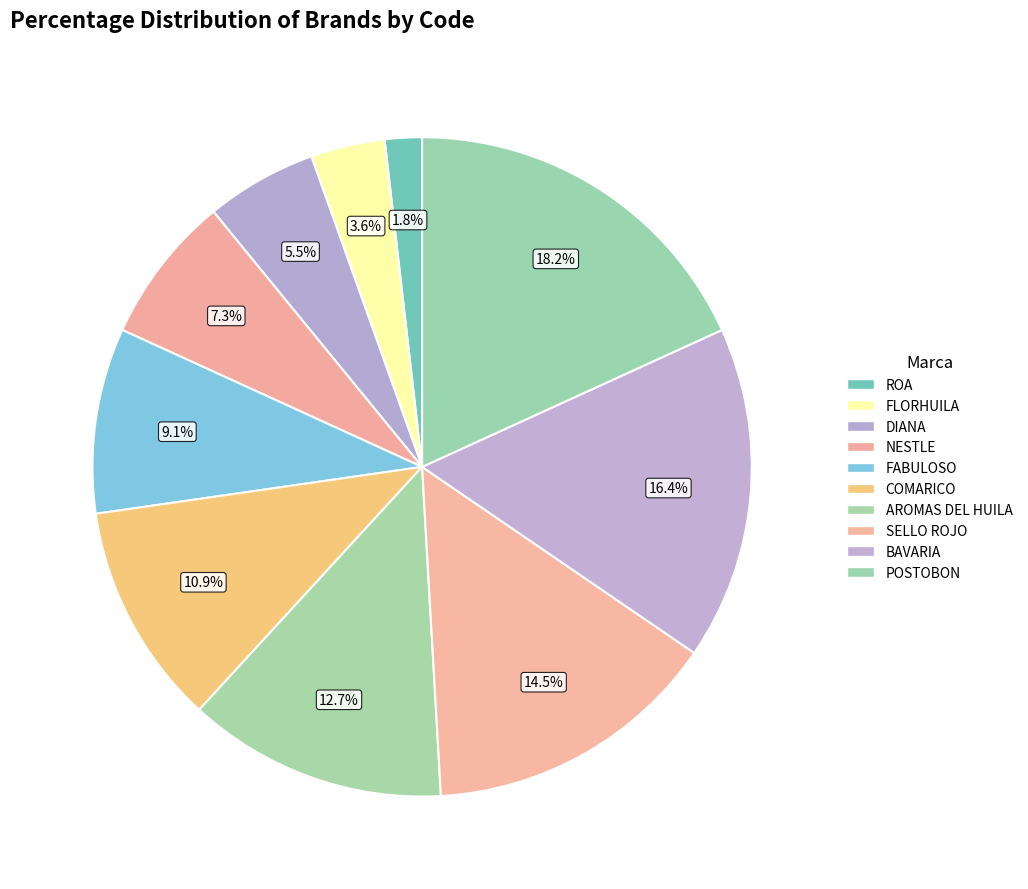

Is there any slice that represents more than half of the pie?

No